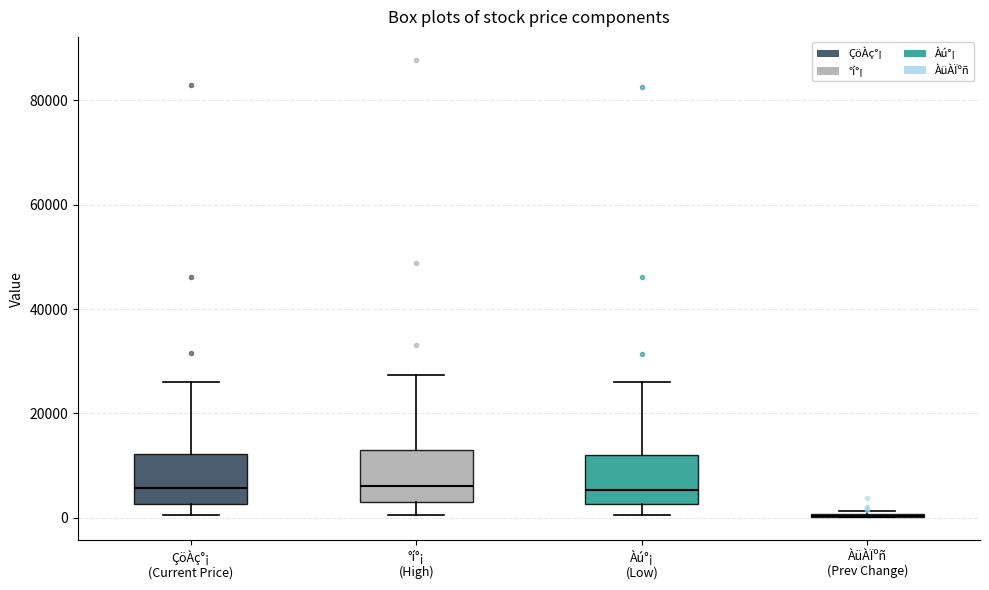

Reading left to right, read every box against the y-axis: the position of its median line, the range the box covers, and the ends of its whiskers. The values are not printed on the chart, so give them approximately, as read against the axis.

ÇöÀç°¡ (Current Price): median 6000, box 2000 to 12000, whiskers 0 to 26000
°í°¡ (High): median 6000, box 2000 to 12000, whiskers 0 to 28000
Àú°¡ (Low): median 6000, box 2000 to 12000, whiskers 0 to 26000
ÀüÀÏºñ (Prev Change): box collapsed to a line at 0, whiskers 0 to 2000